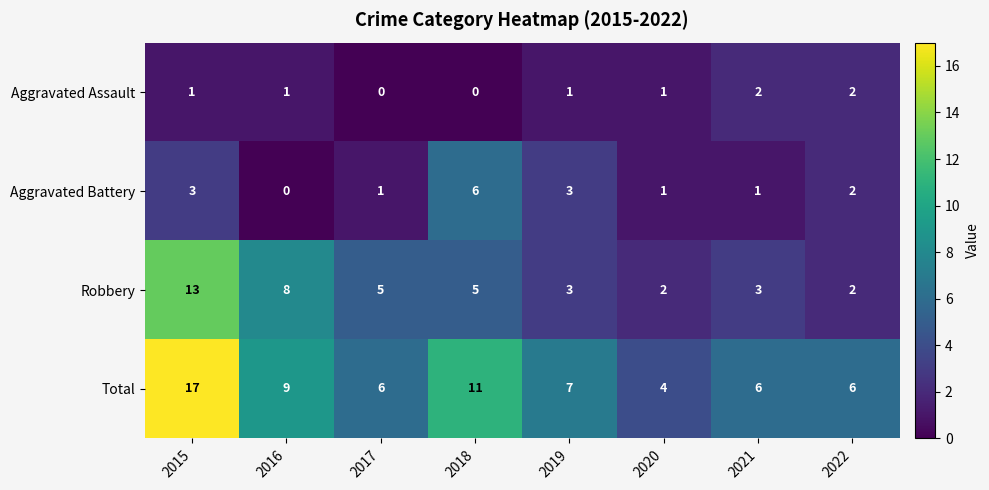

Which series has the largest total across all categories?

Total